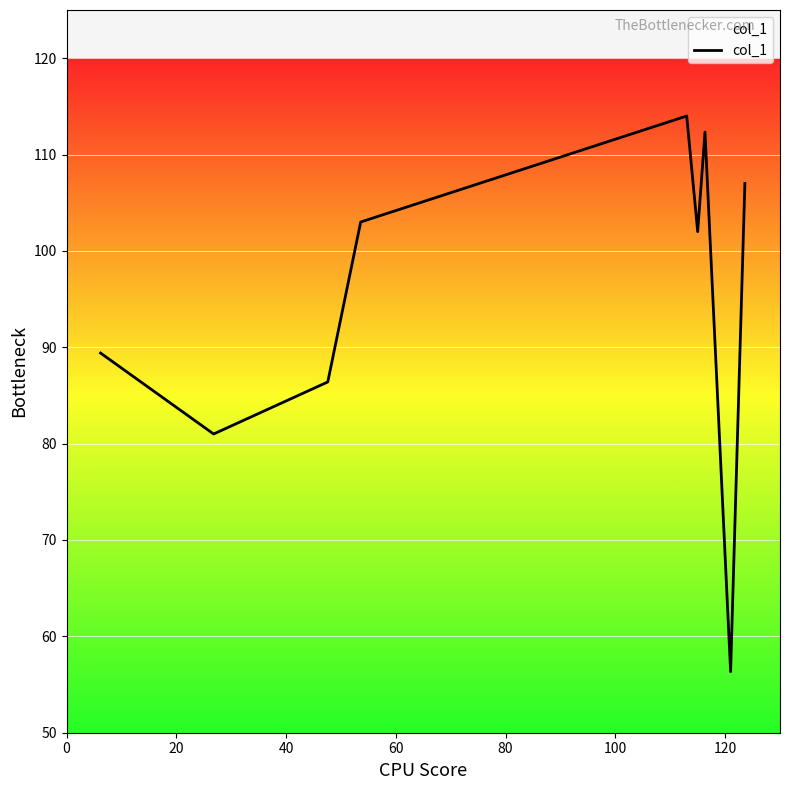

What is the smallest value displayed?

56.3